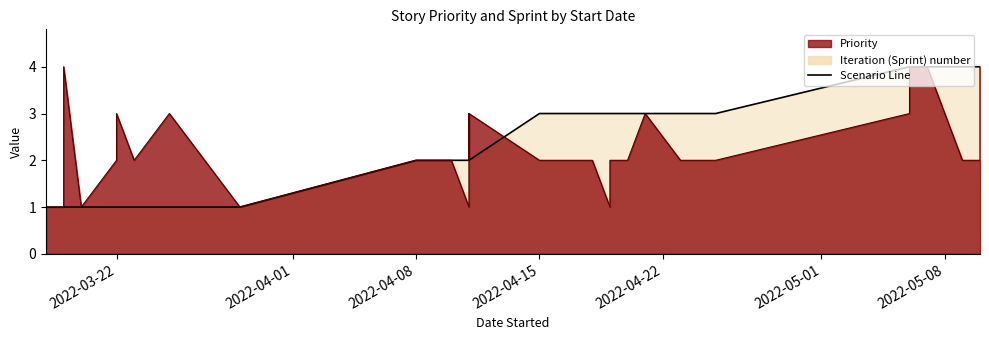

The chart shows a value of 1 at 2022-03-22. True or false?

True